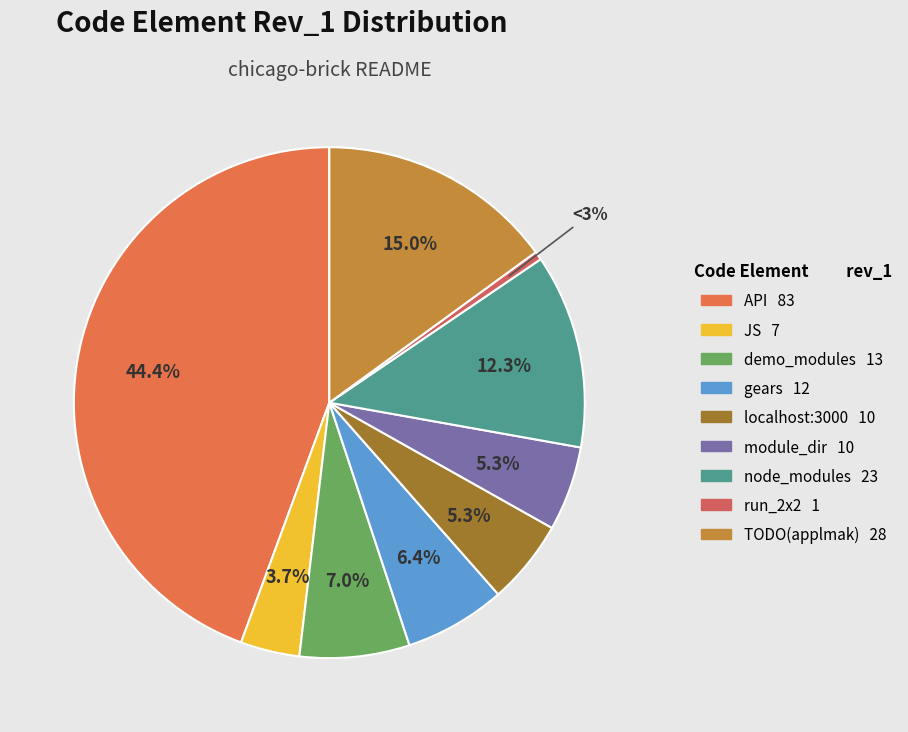

What is the change in value from localhost:3000 to node_modules?

+13